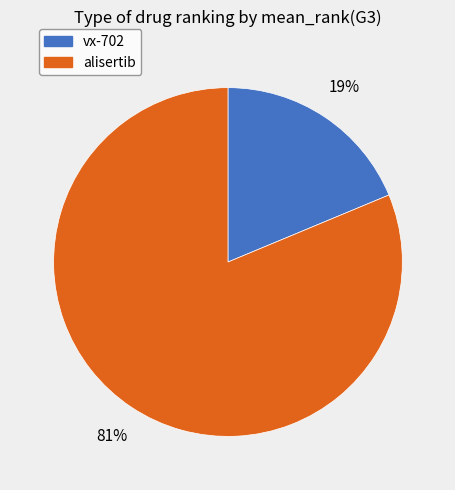

Which slice is the smallest?

vx-702